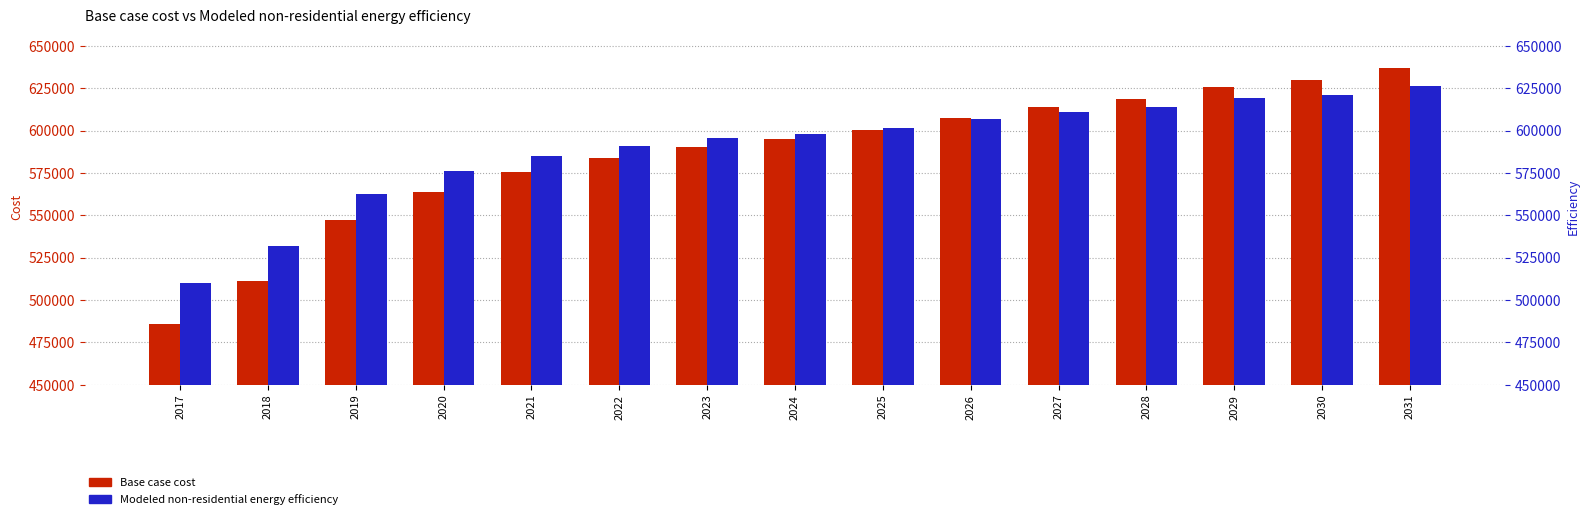

Rank the series at 2026 from lowest to highest value.

Modeled non-residential energy efficiency, Base case cost